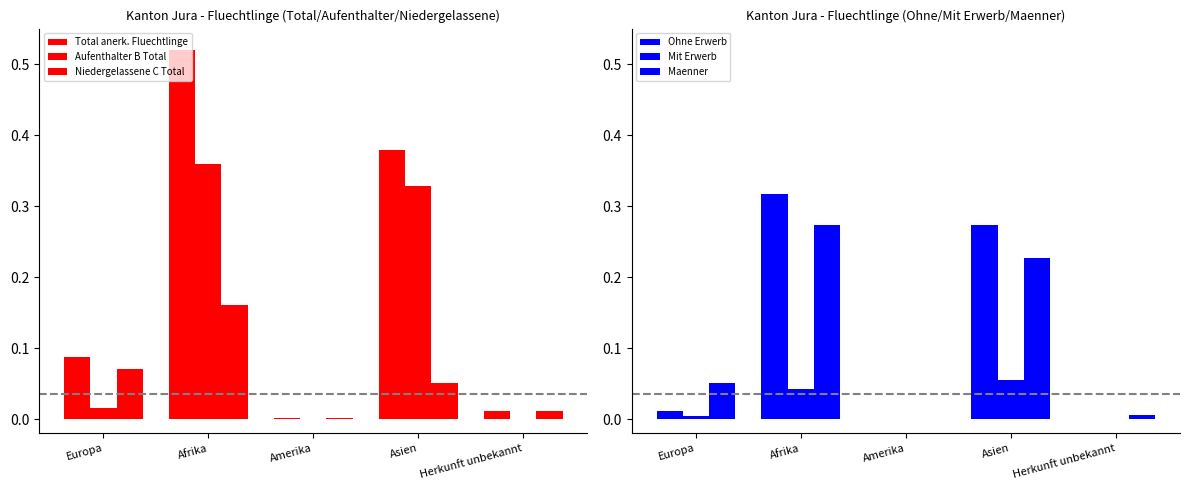

At which category is the sum across all series the highest?

Afrika